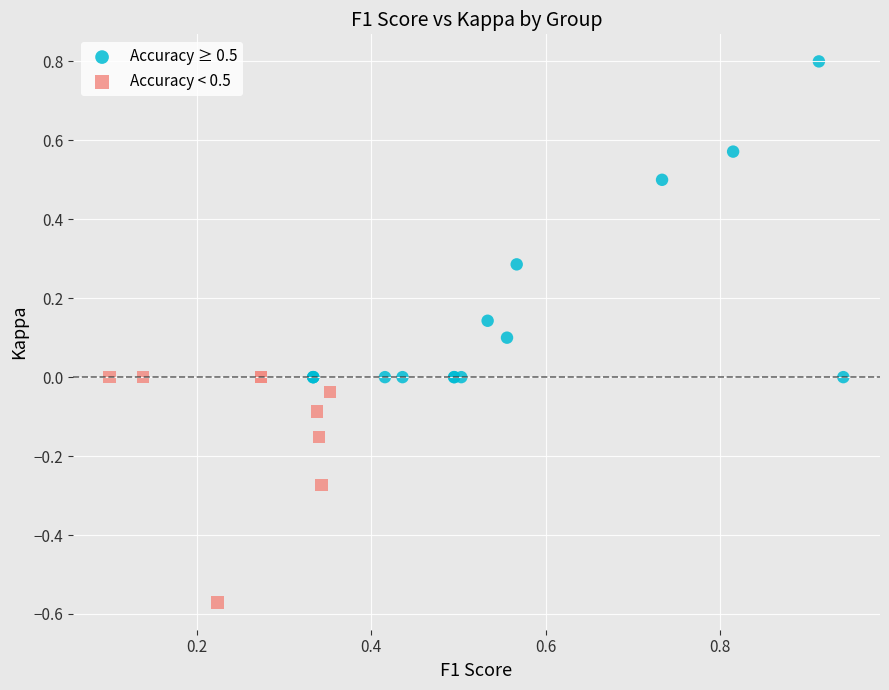

Which series reaches the minimum Y coordinate?

Accuracy < 0.5